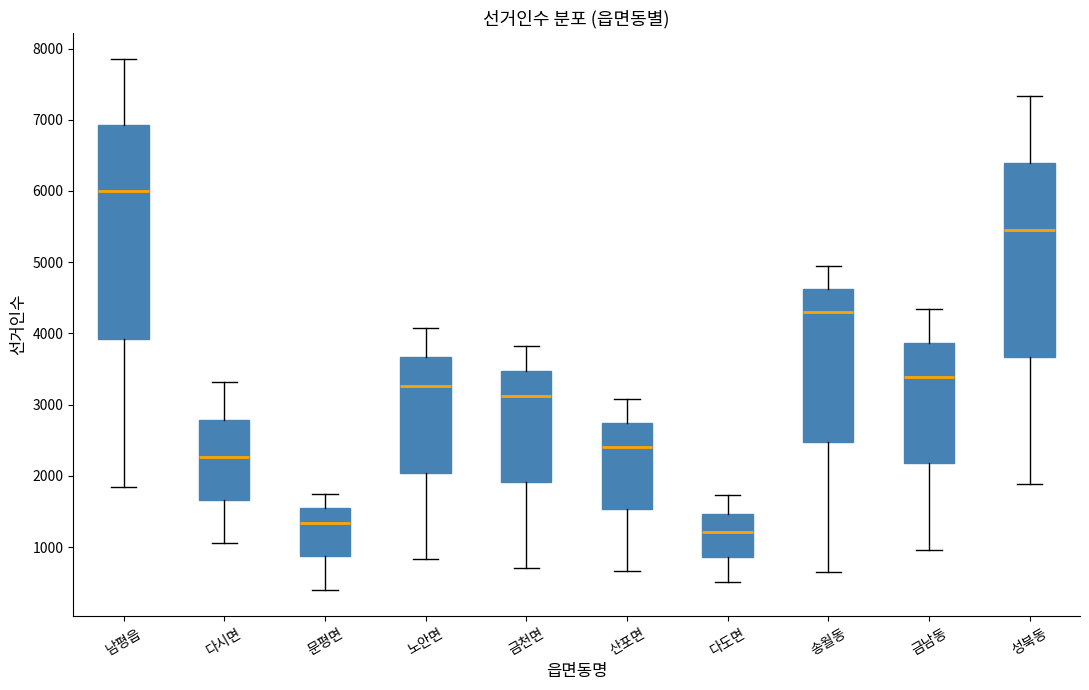

Reading left to right, read every box against the y-axis: the position of its median line, the range the box covers, and the ends of its whiskers. The values are not printed on the chart, so give them approximately, as read against the axis.

남평읍: median 6000, box 3900 to 6900, whiskers 1800 to 7800
다시면: median 2300, box 1700 to 2800, whiskers 1100 to 3300
문평면: median 1300, box 900 to 1500, whiskers 400 to 1700
노안면: median 3300, box 2000 to 3700, whiskers 800 to 4100
금천면: median 3100, box 1900 to 3500, whiskers 700 to 3800
산포면: median 2400, box 1500 to 2700, whiskers 700 to 3100
다도면: median 1200, box 900 to 1500, whiskers 500 to 1700
송월동: median 4300, box 2500 to 4600, whiskers 600 to 5000
금남동: median 3400, box 2200 to 3900, whiskers 1000 to 4300
성북동: median 5500, box 3700 to 6400, whiskers 1900 to 7300